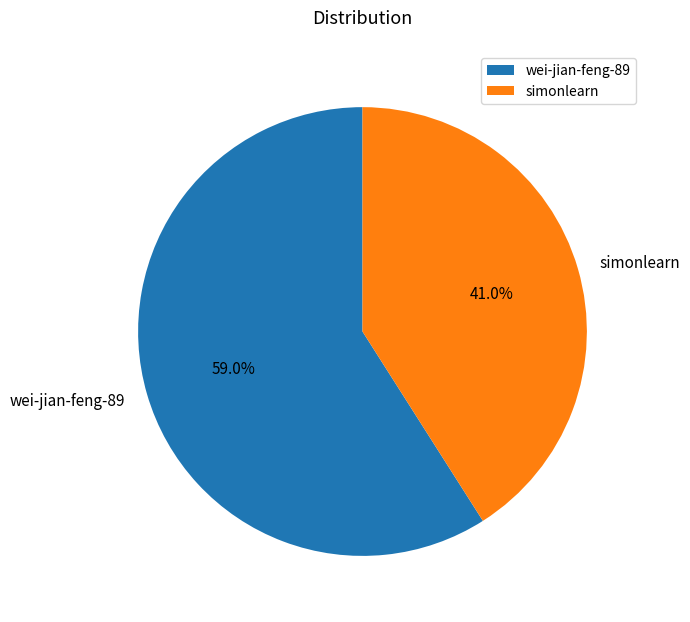

Is it true that simonlearn is 41% of the pie?

True